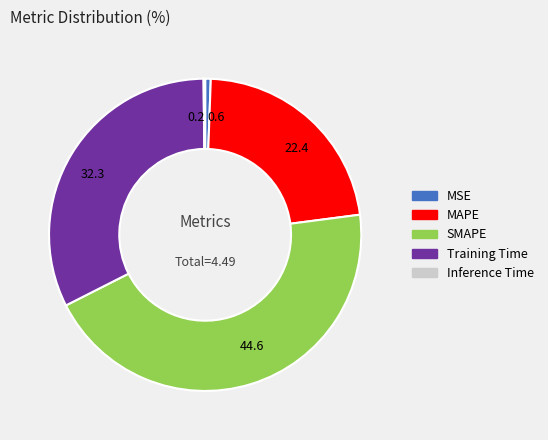

What is the ratio of the value at MAPE to the value at SMAPE?

0.5